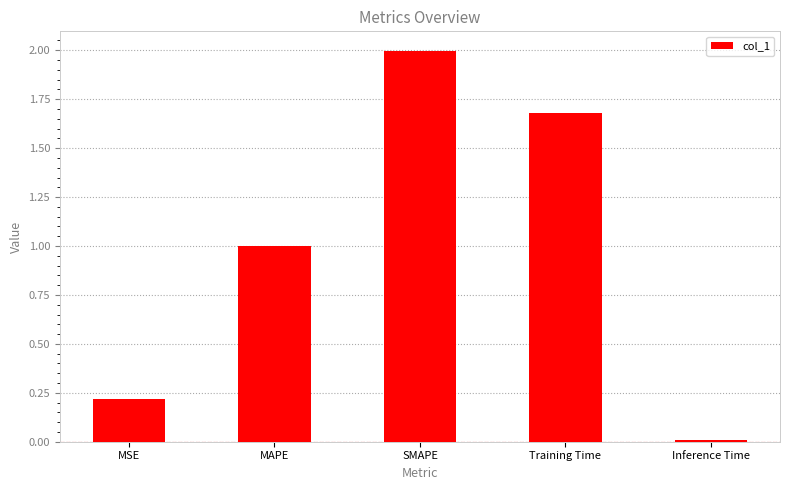

What is the label of the 5th bar from the left?

Inference Time